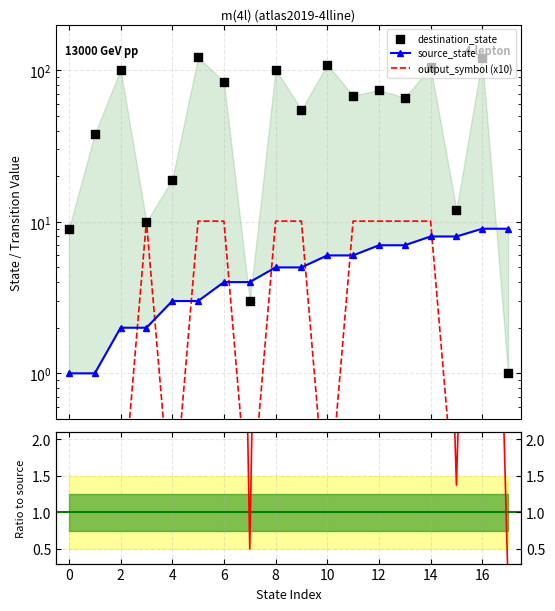

At how many categories does at least one series exceed 25?

12